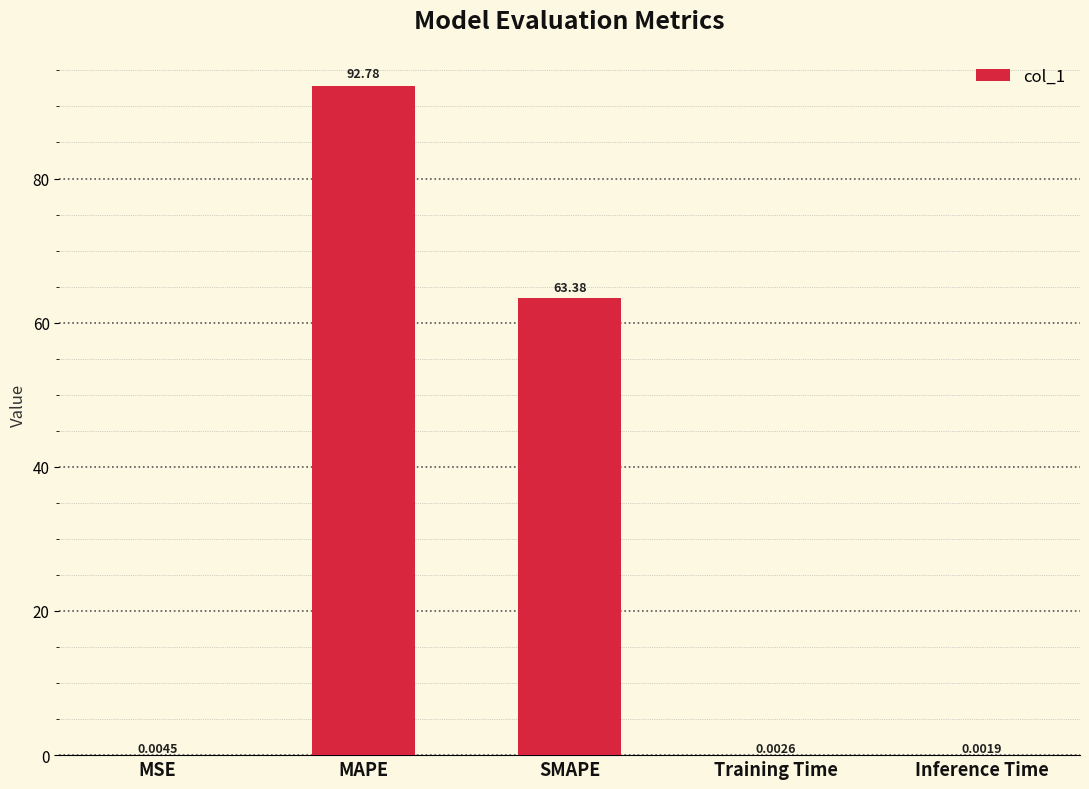

What is the change in value from MAPE to Inference Time?

-92.8